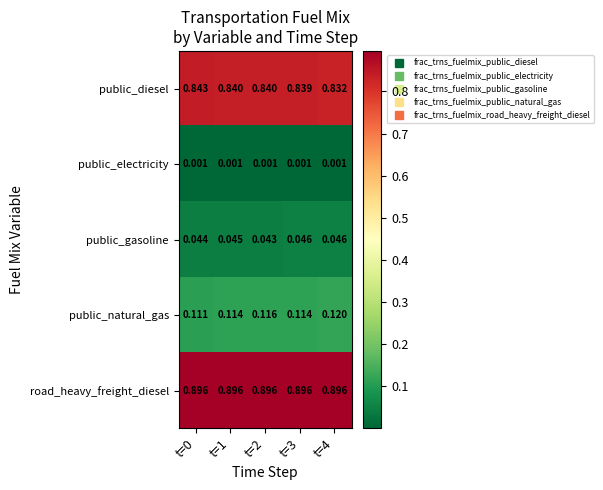

Which series has the largest range (max minus min)?

public_diesel